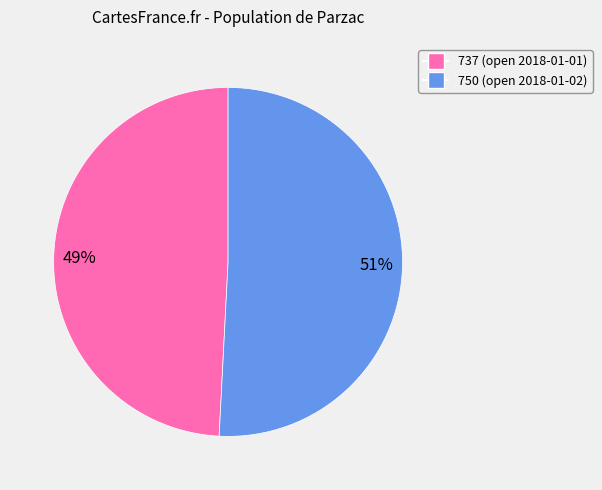

Is the sum of 737 (open 2018-01-01) and 750 (open 2018-01-02) greater than half?

Yes